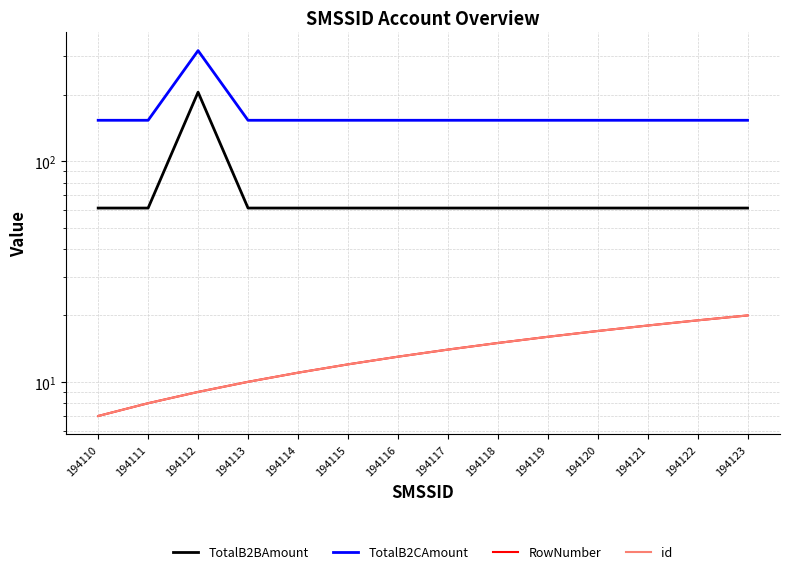

The value of RowNumber at 194116 is 5.3. True or false?

False